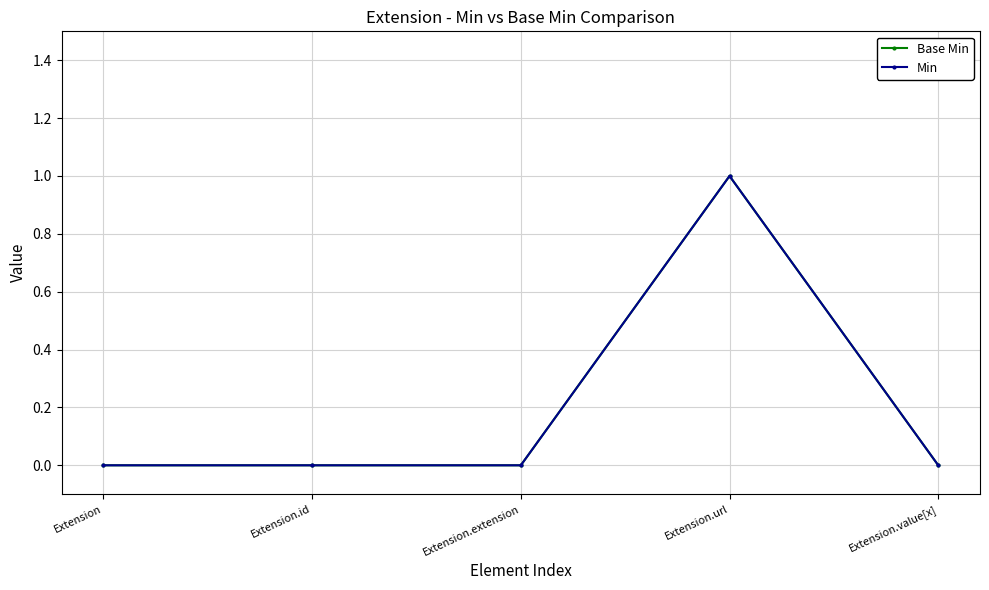

What is the sum of all Min values?

1